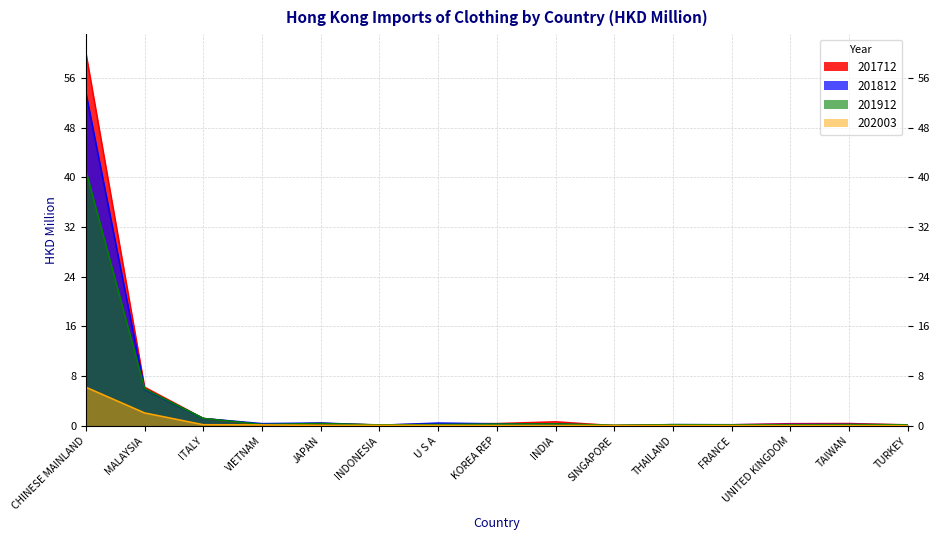

What is the sum of the 201812 values at INDONESIA and INDIA?

0.4